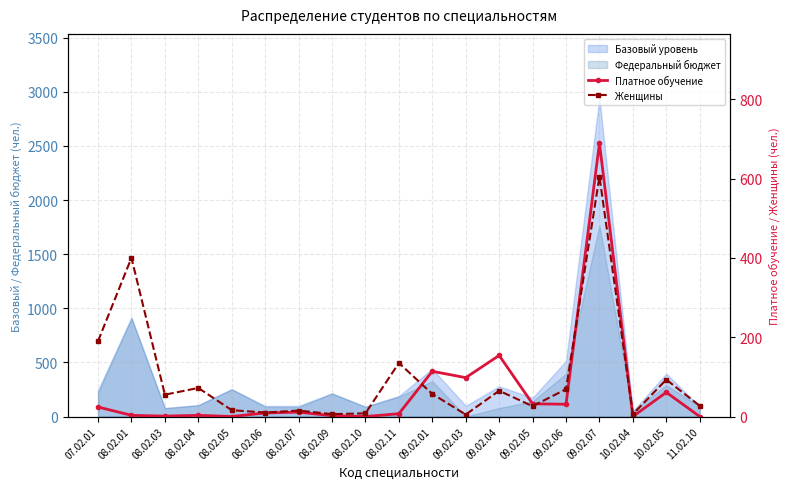

In Женщины, how many points are higher than both neighbors (excluding endpoints)?

7